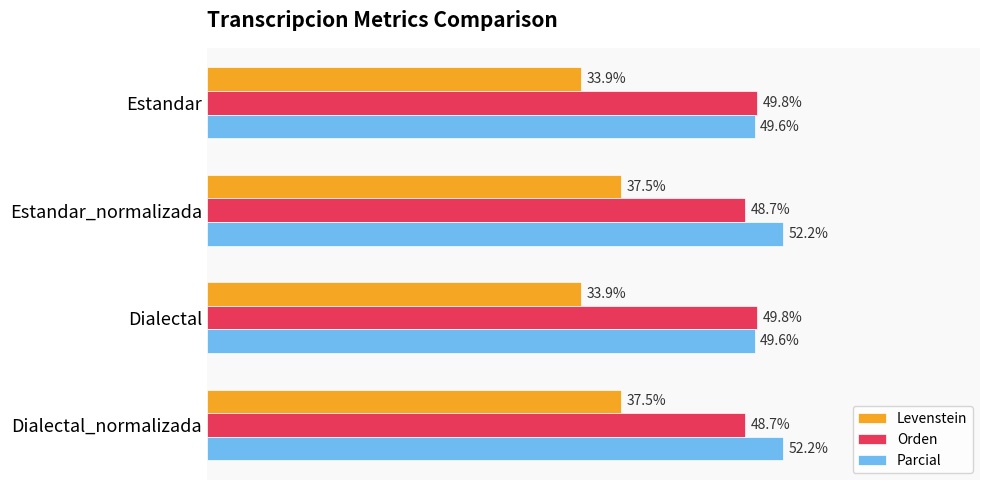

Which series has the largest total across all categories?

Parcial